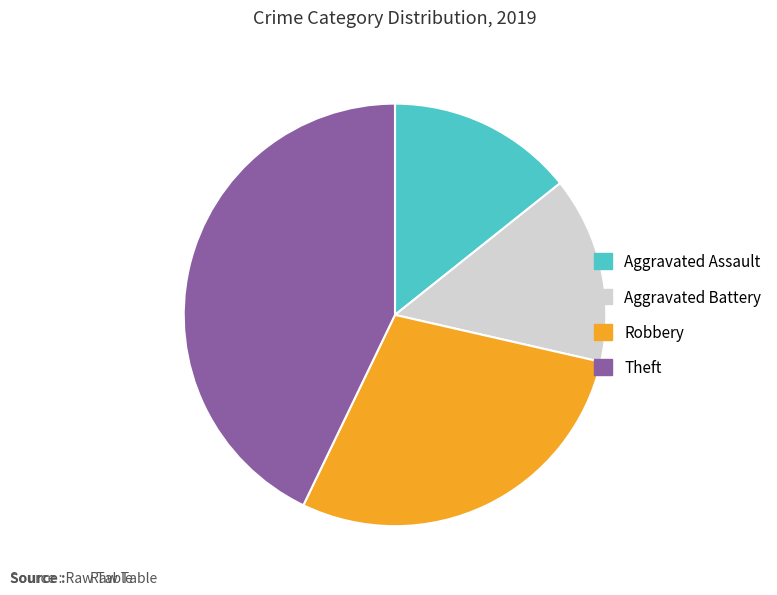

How many segments does this pie chart have?

4